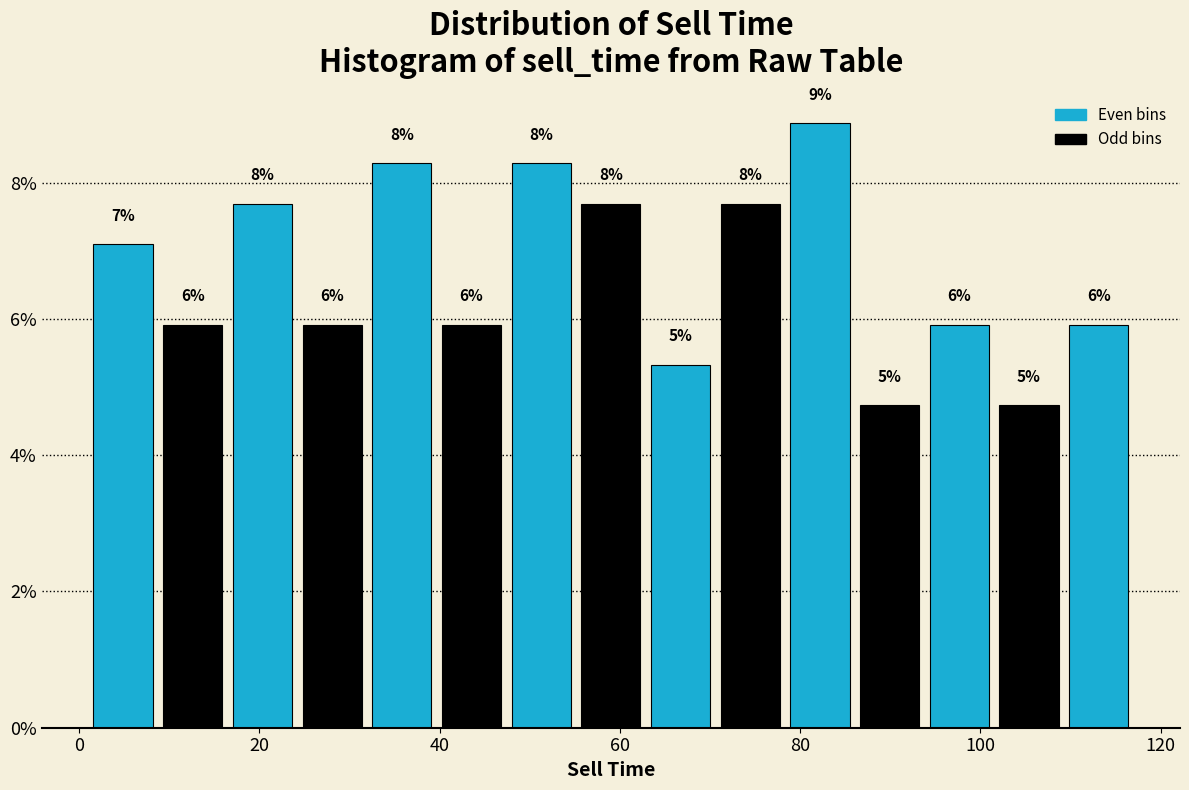

Read against the x-axis, roughly where is the centre of the tallest bar?

82